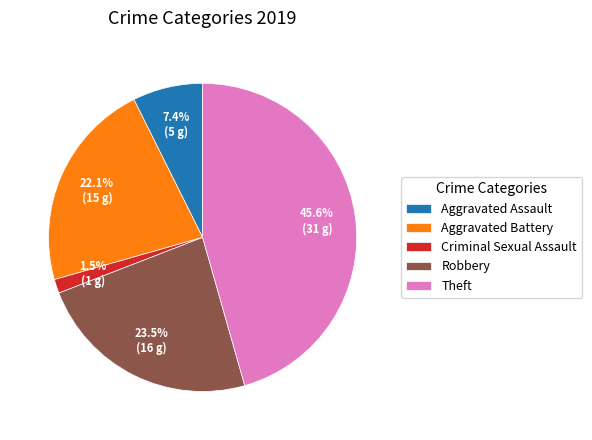

Is there a majority slice in this chart?

No